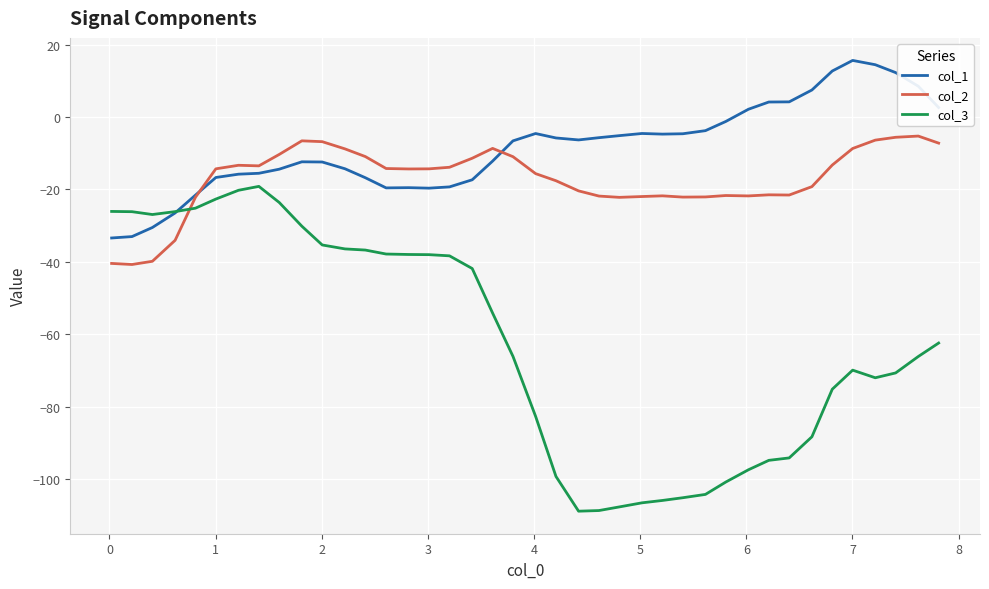

What is the highest value of the col_2 series?

-5.3